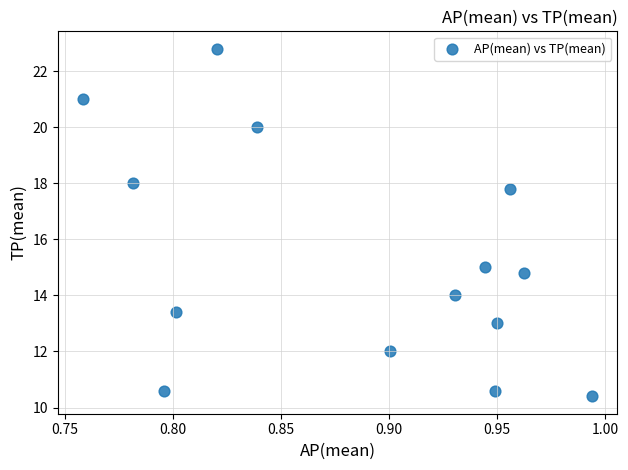

What Y value in the scatter plot is closest to 16?

15.0